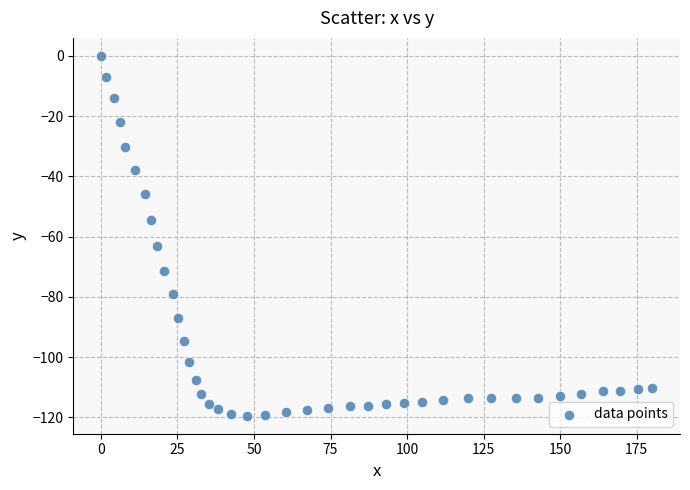

What is the range of Y values (max minus min)?

119.5